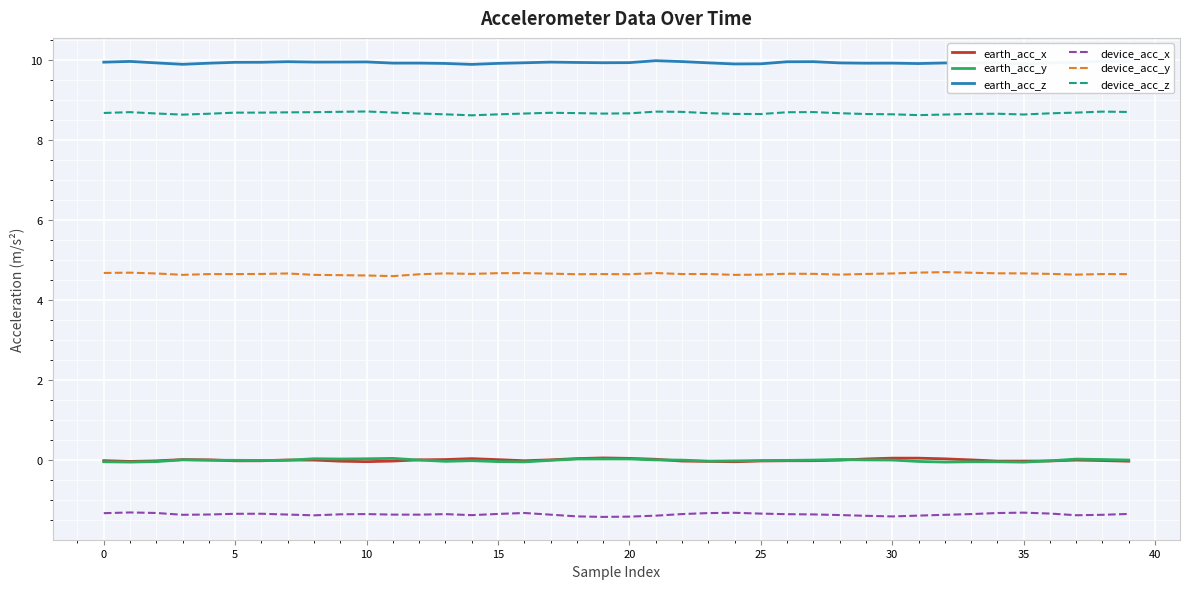

True or false: earth_acc_y and device_acc_y cross at least once.

False